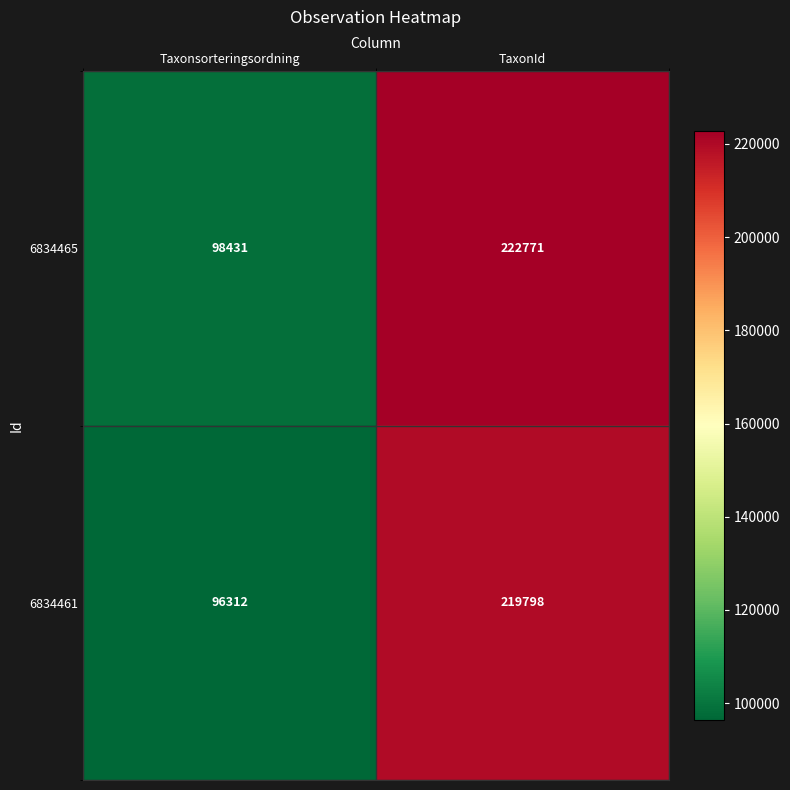

List the labels in order of 6834465 value, largest first.

TaxonId, Taxonsorteringsordning